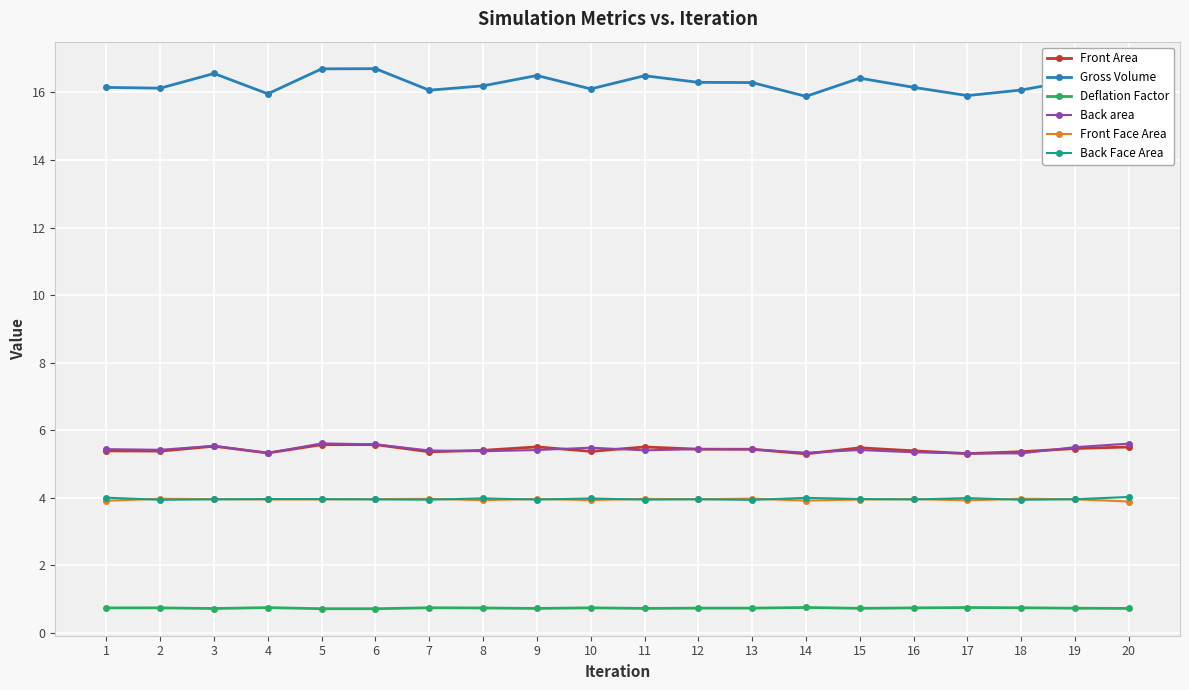

Read the Gross Volume value at 6.

16.7